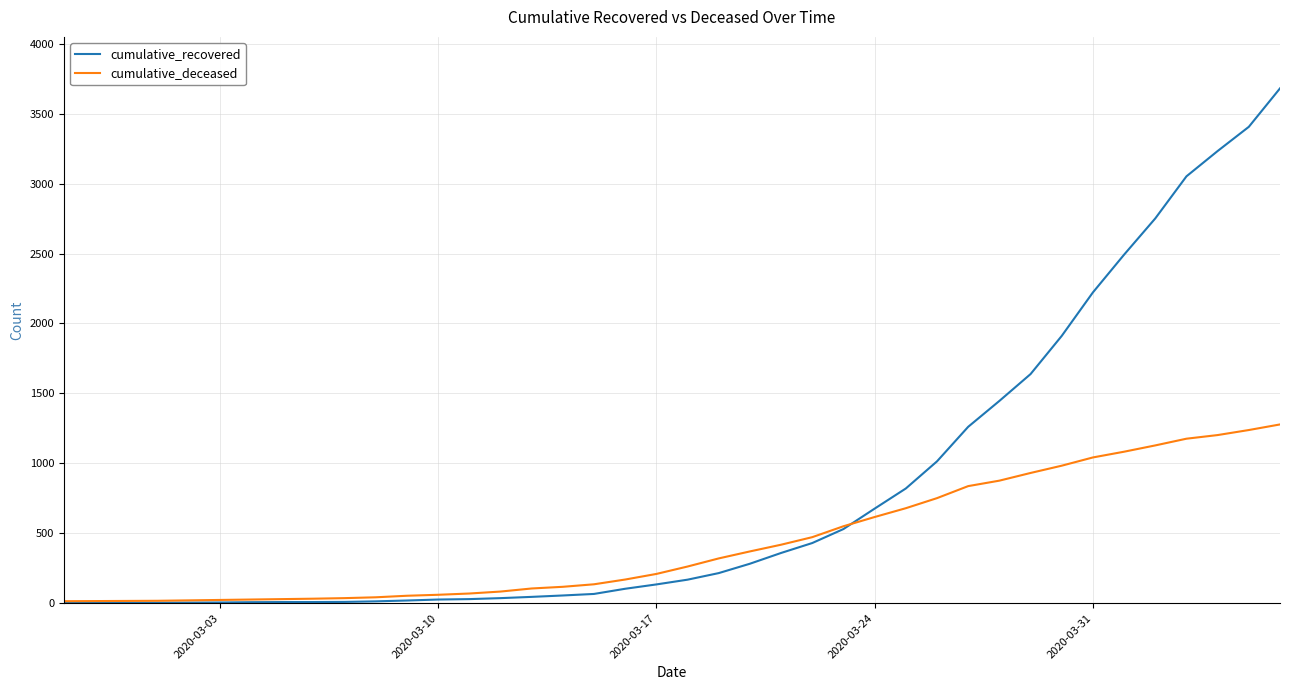

Which series has the largest total across all categories?

cumulative_recovered